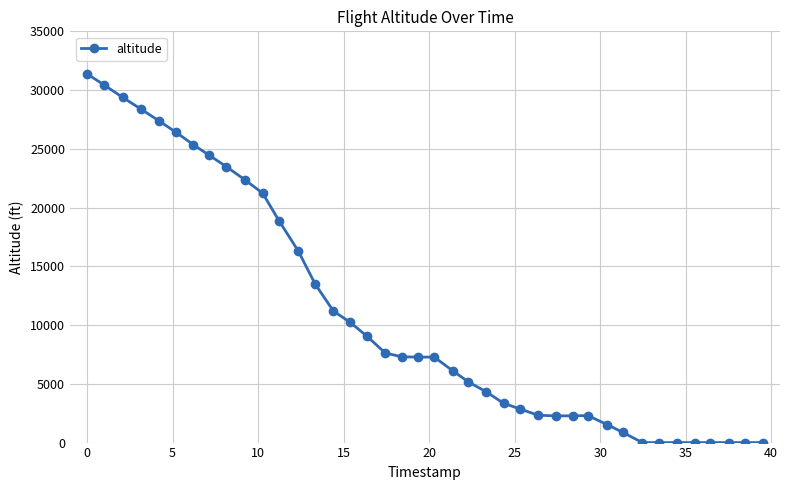

What is the greatest value displayed?

31375